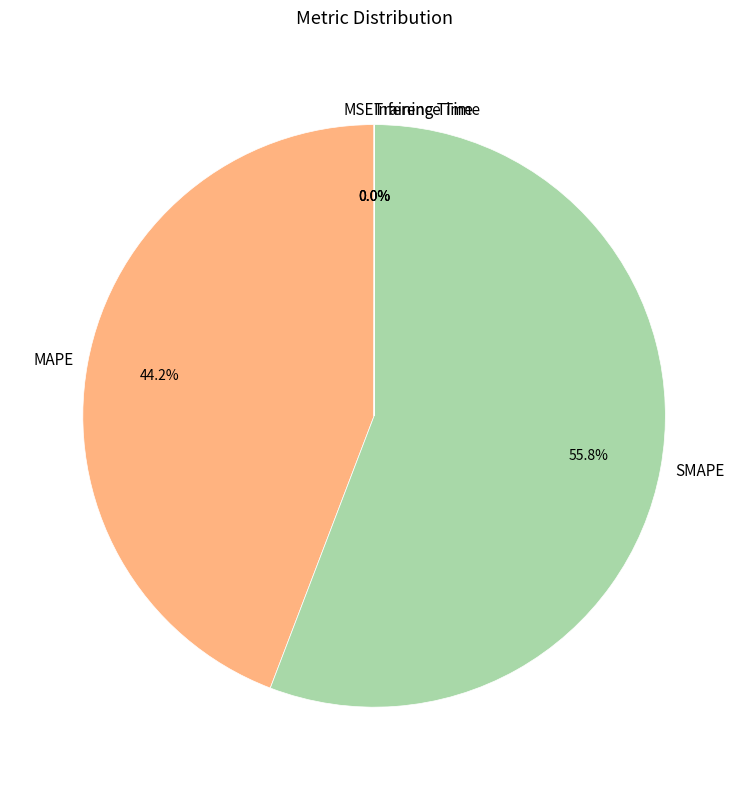

Which category accounts for the majority?

SMAPE